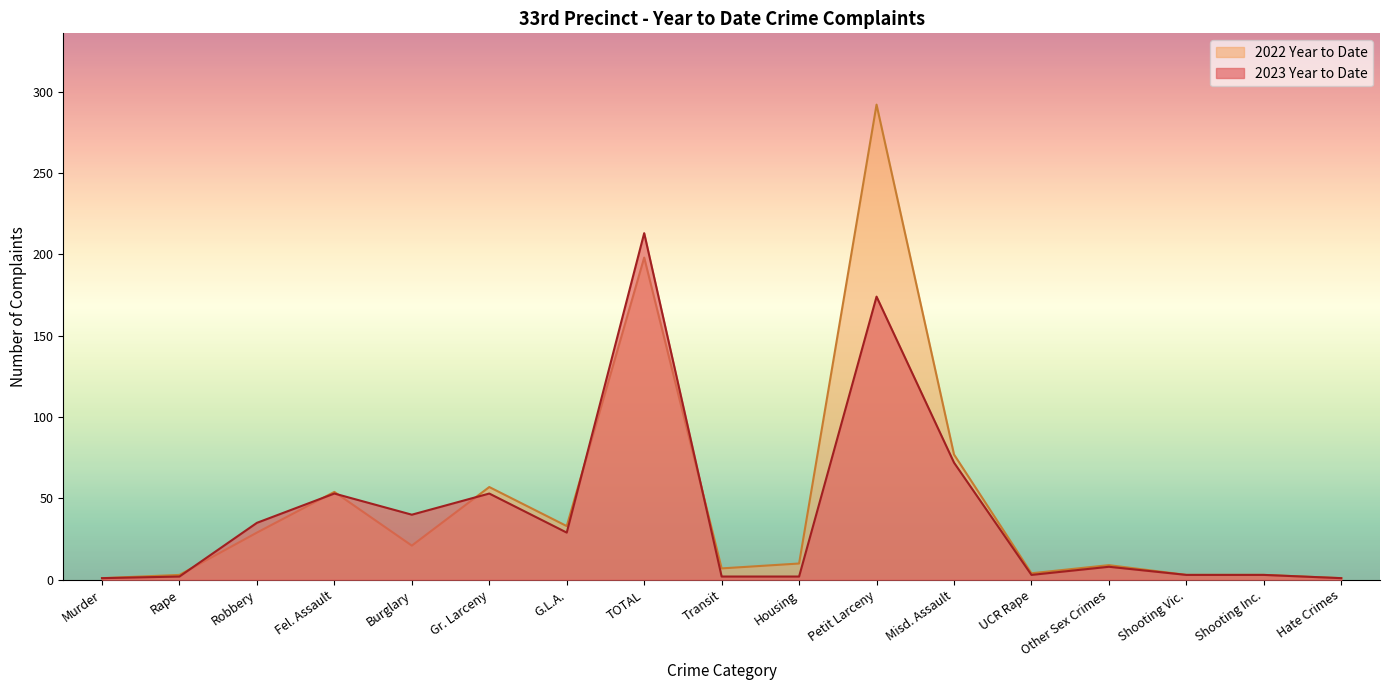

Which series ends up on top after the final intersection of 2022 Year to Date and 2023 Year to Date?

2022 Year to Date